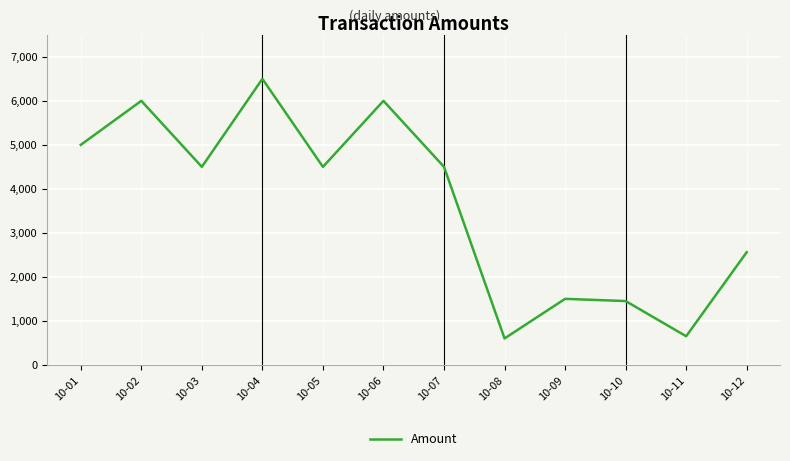

The chart shows a value of 955 at 10-08. True or false?

False